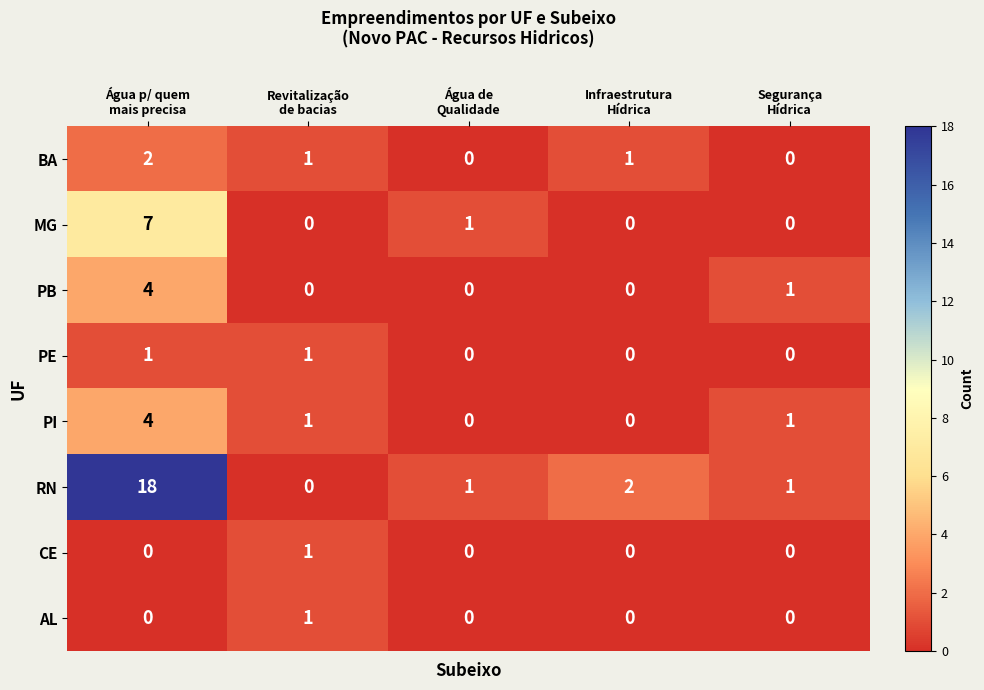

What is the difference between the maximum and minimum values in the PB series?

4